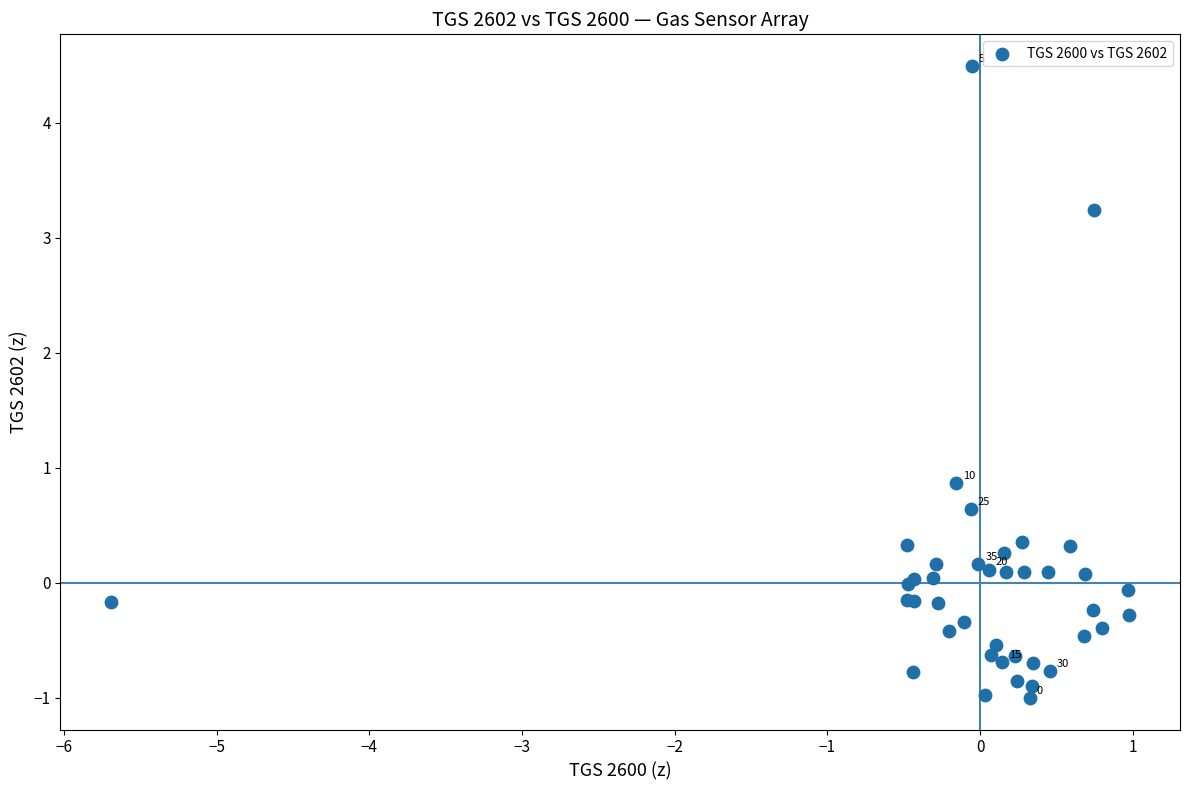

What Y value in the scatter plot is closest to 1?

0.9